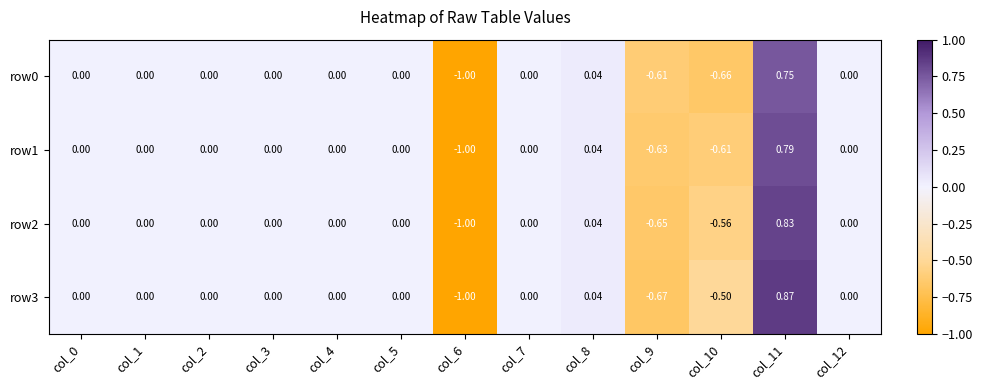

Is the value of row1 at col_6 greater than the value of row3 at col_0?

No